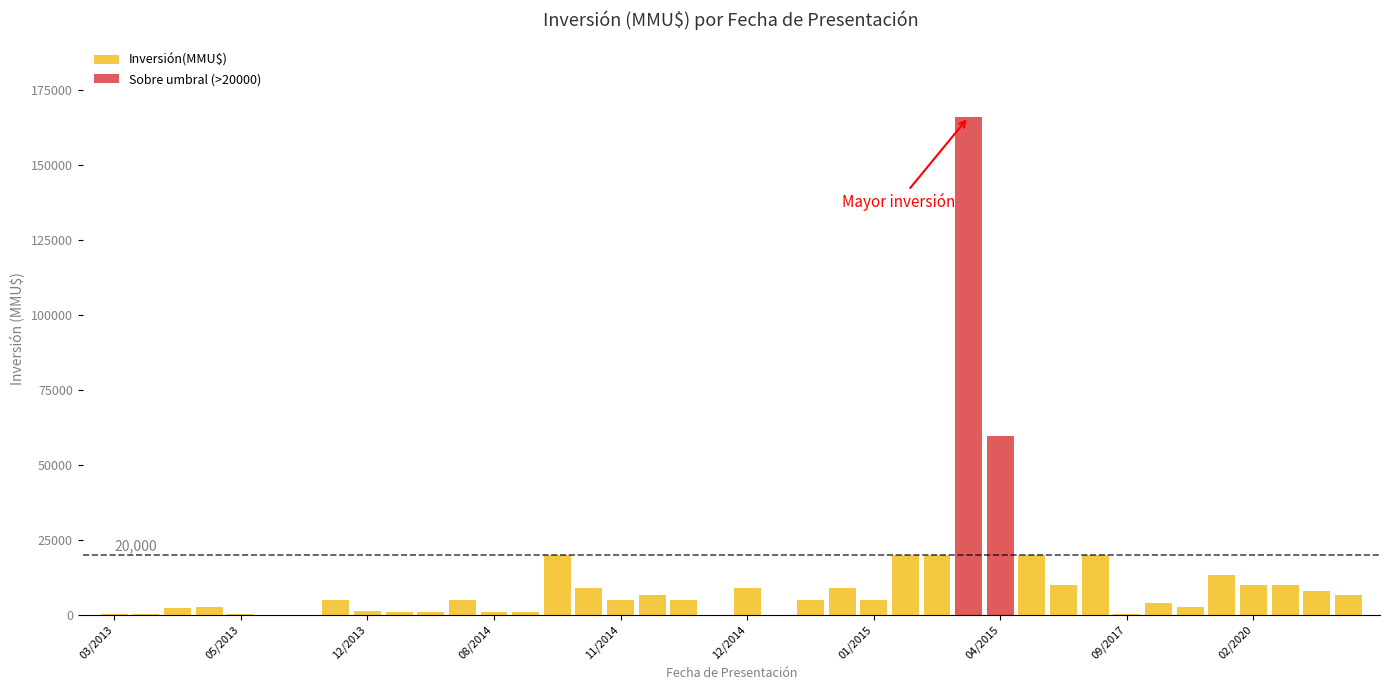

At which label is the value closest to 82955?

06/04/2015